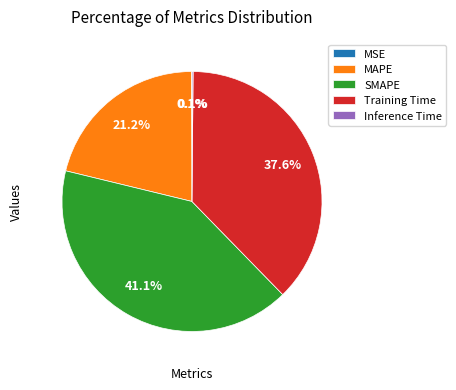

Is there any slice that represents more than half of the pie?

No